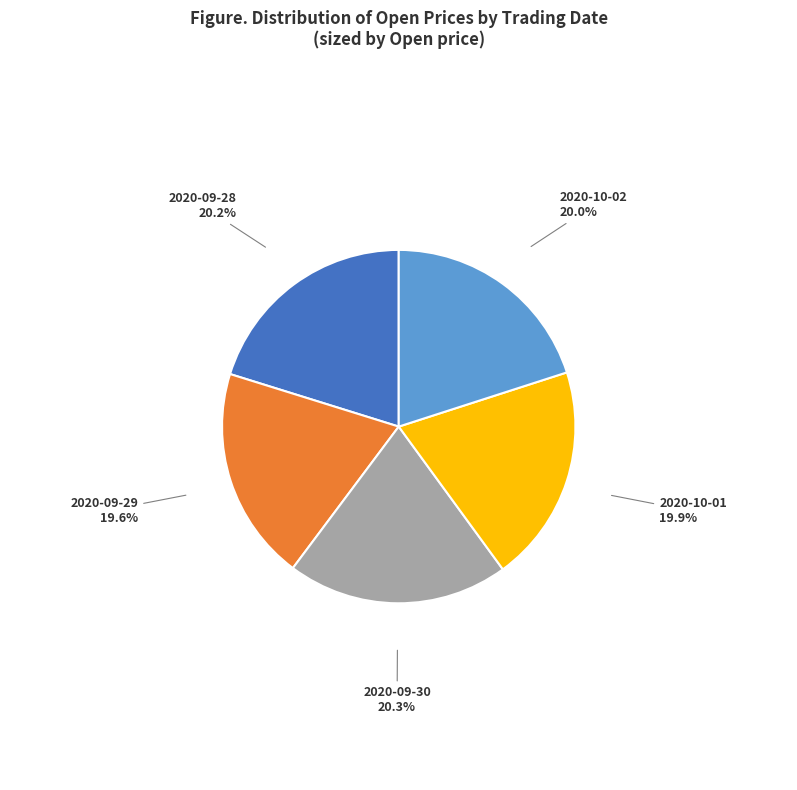

To the nearest percent, what is the average slice percentage?

20%